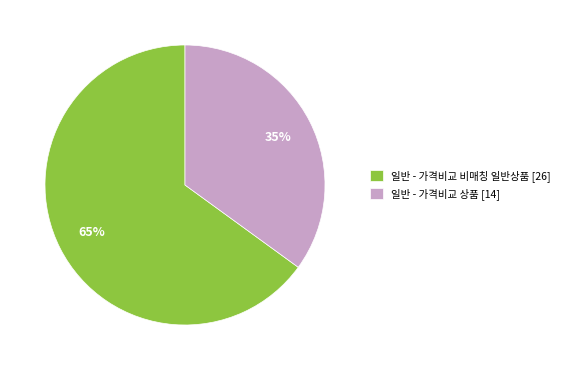

What is the majority slice?

일반 - 가격비교 비매칭 일반상품